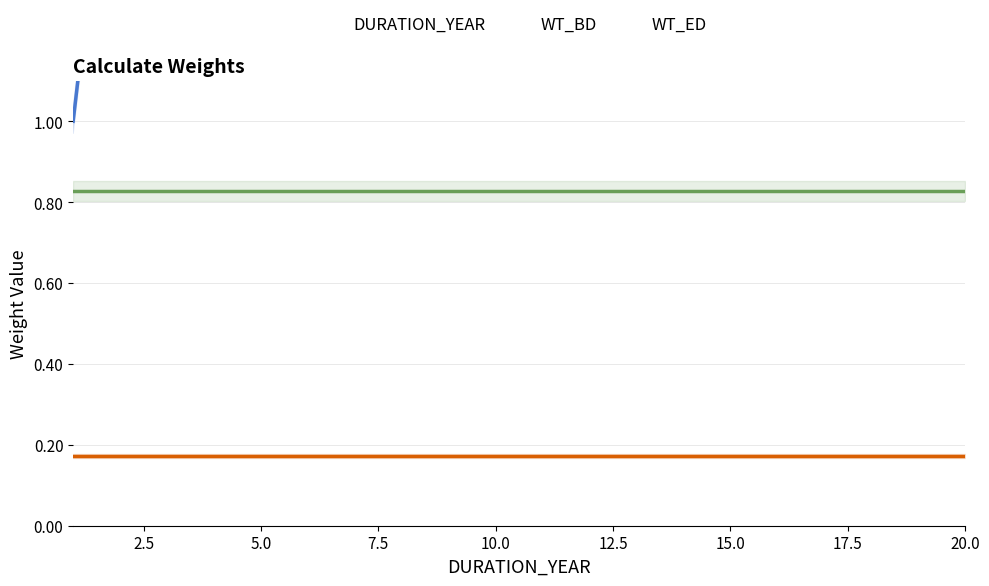

True or false: WT_BD and WT_ED cross at least once.

False